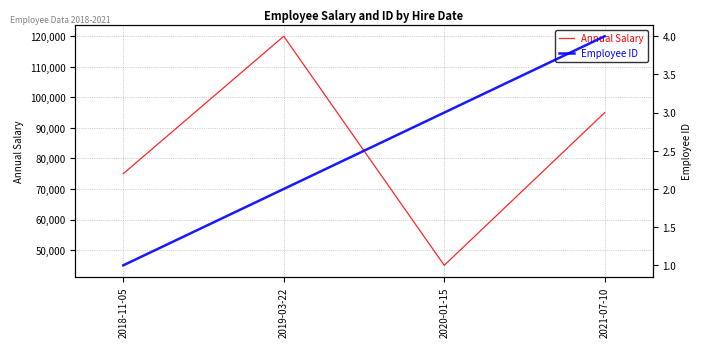

Does the chart have visible grid lines?

Yes